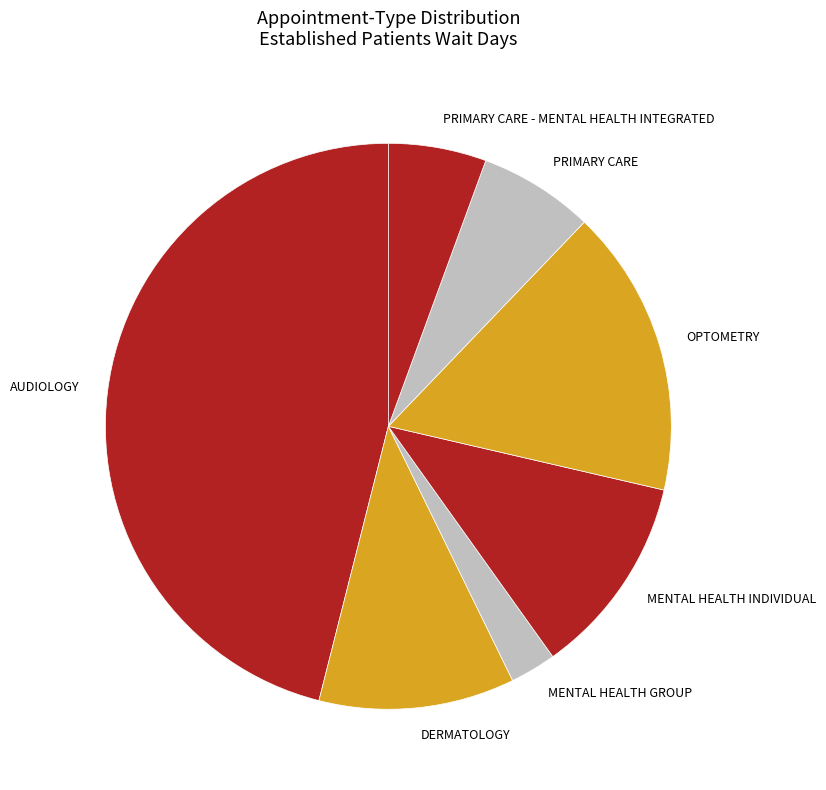

Is there a majority slice in this chart?

No